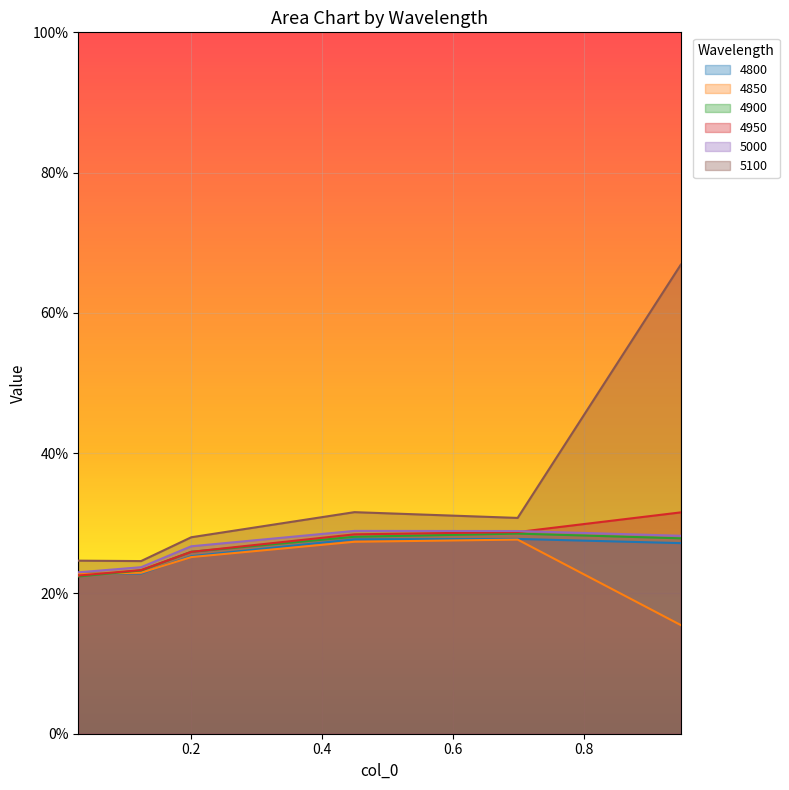

Which has a higher value, 0.0273972602739726 or 0.2?

0.2